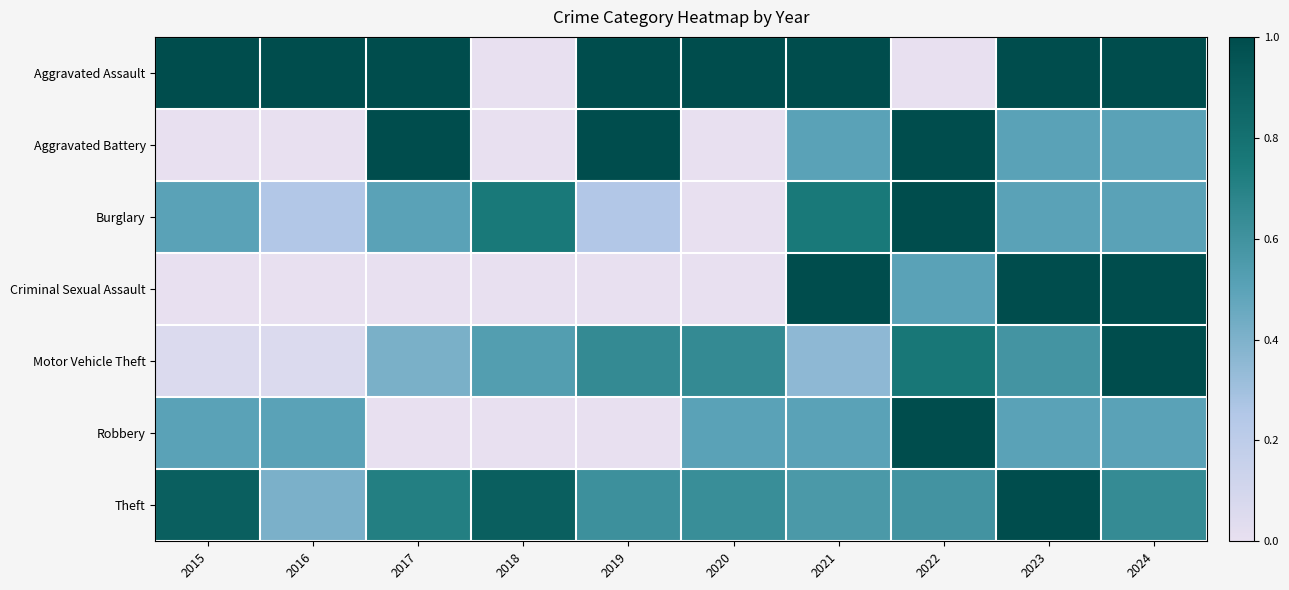

At which category is the sum across all series the highest?

2024